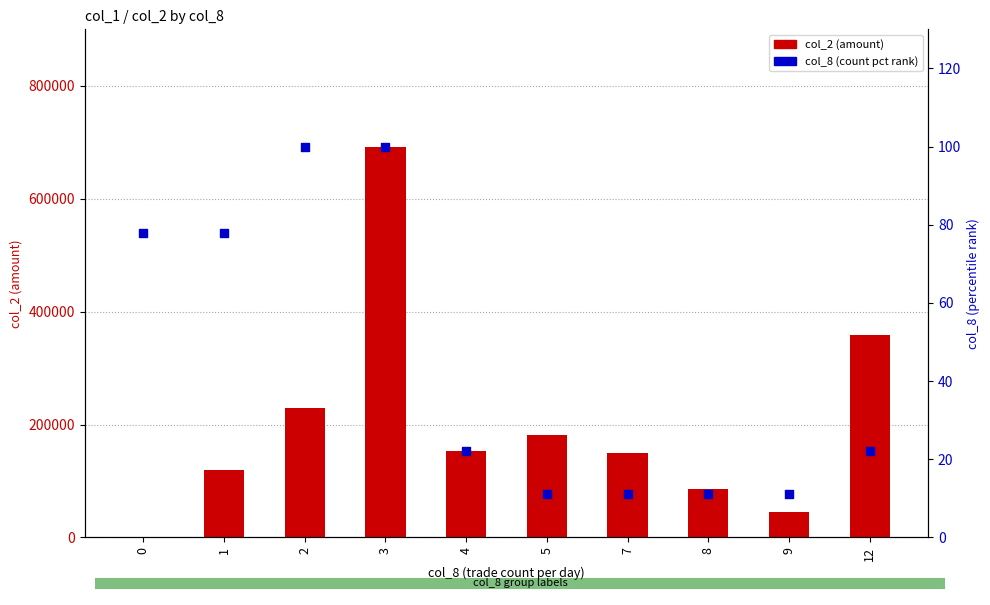

At how many categories does at least one series exceed 482846?

1